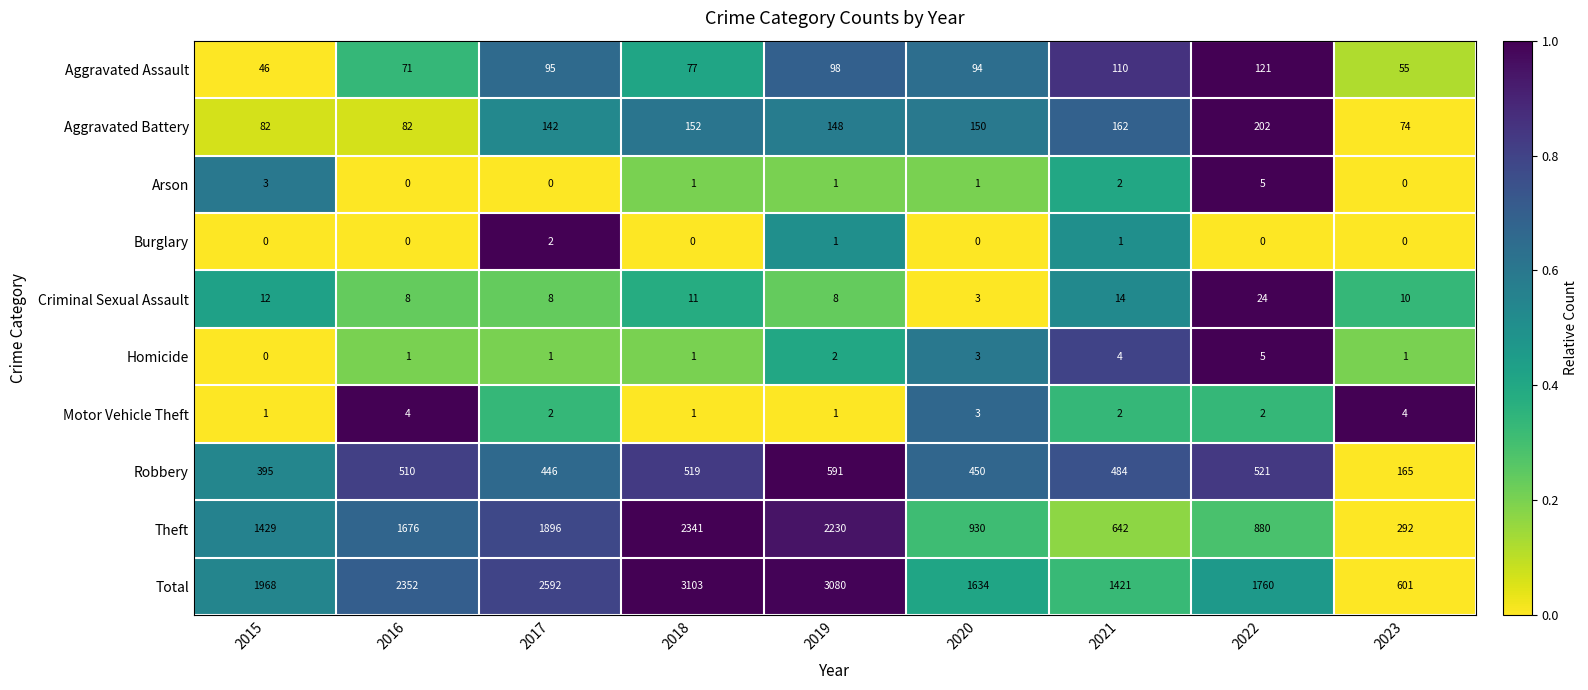

How many distinct data groups are displayed?

10